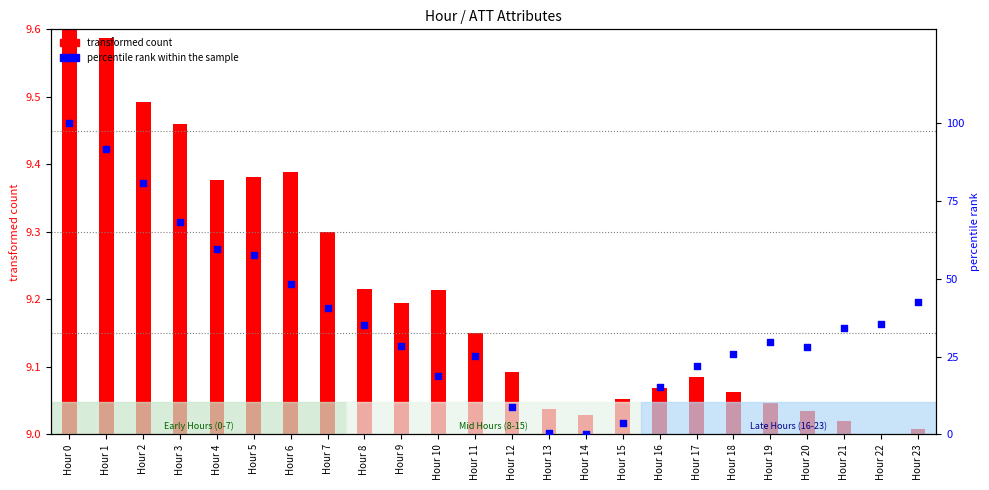

What are all the series names shown in the legend?

transformed count, percentile rank within the sample